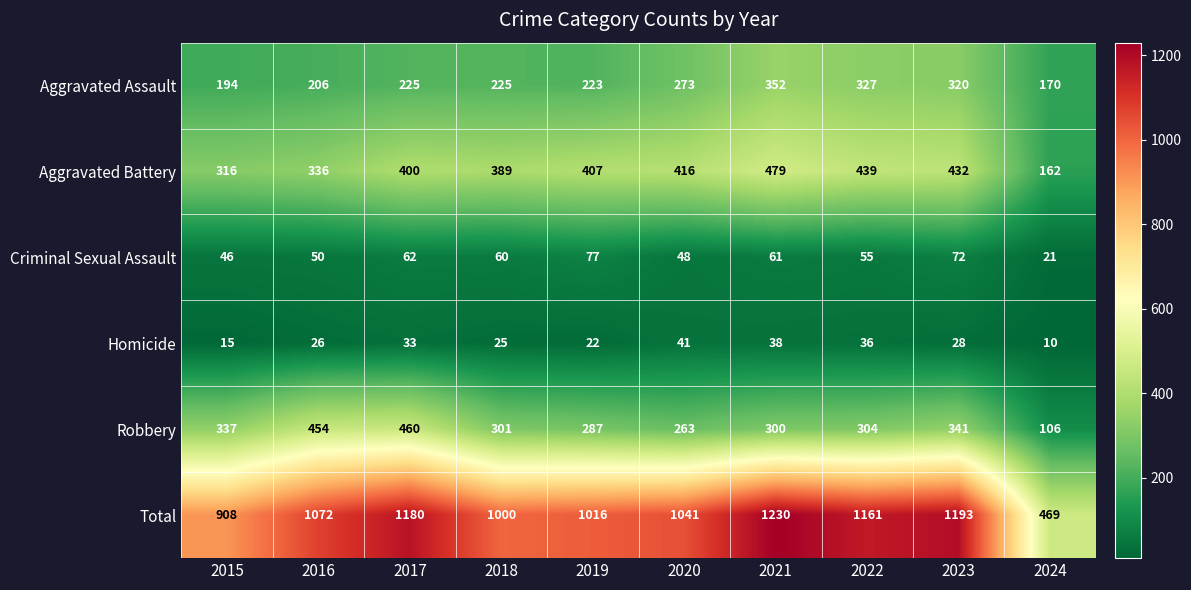

What is the minimum value shown in the chart?

10